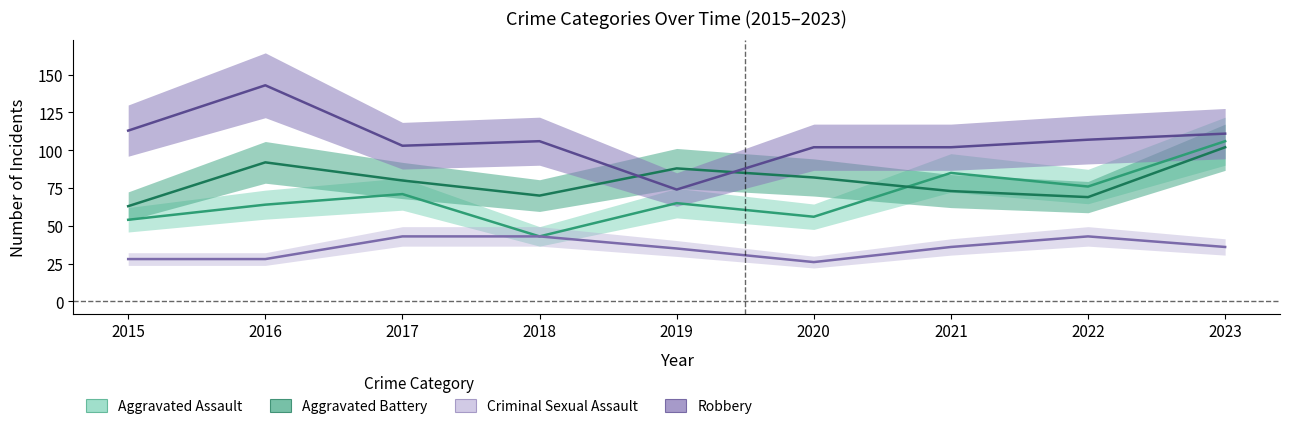

What is the difference between the Robbery values at 2021 and 2017?

1